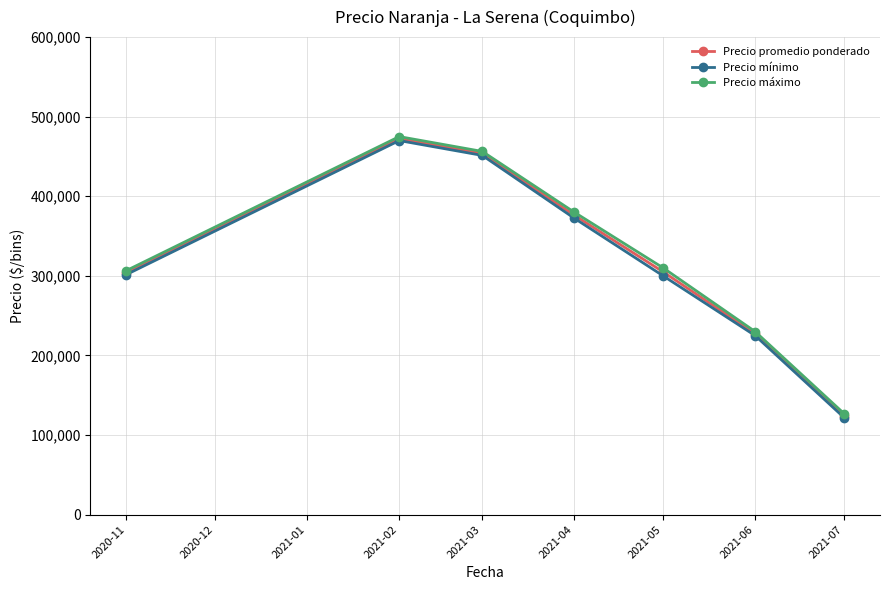

What is the difference between the Precio mínimo values at 2021-03 and 2020-11?

149697.0